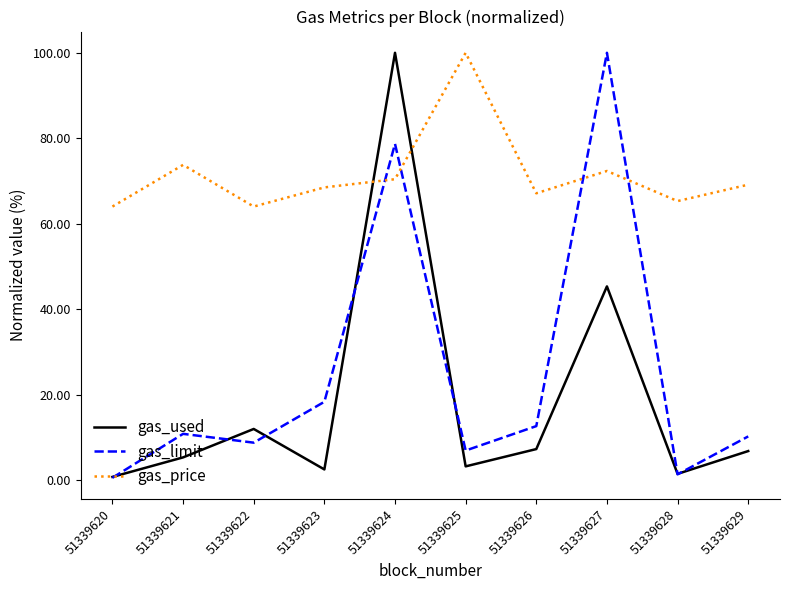

What is the sum of the gas_limit values at 51339623 and 51339621?

29.2